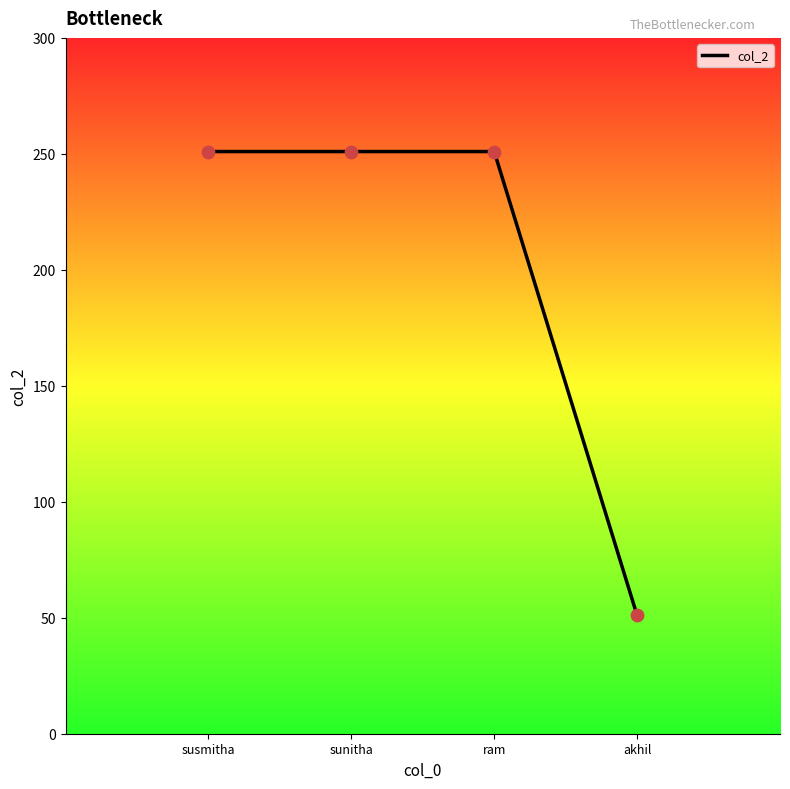

What is the ratio of the value at sunitha to the value at akhil?

4.9